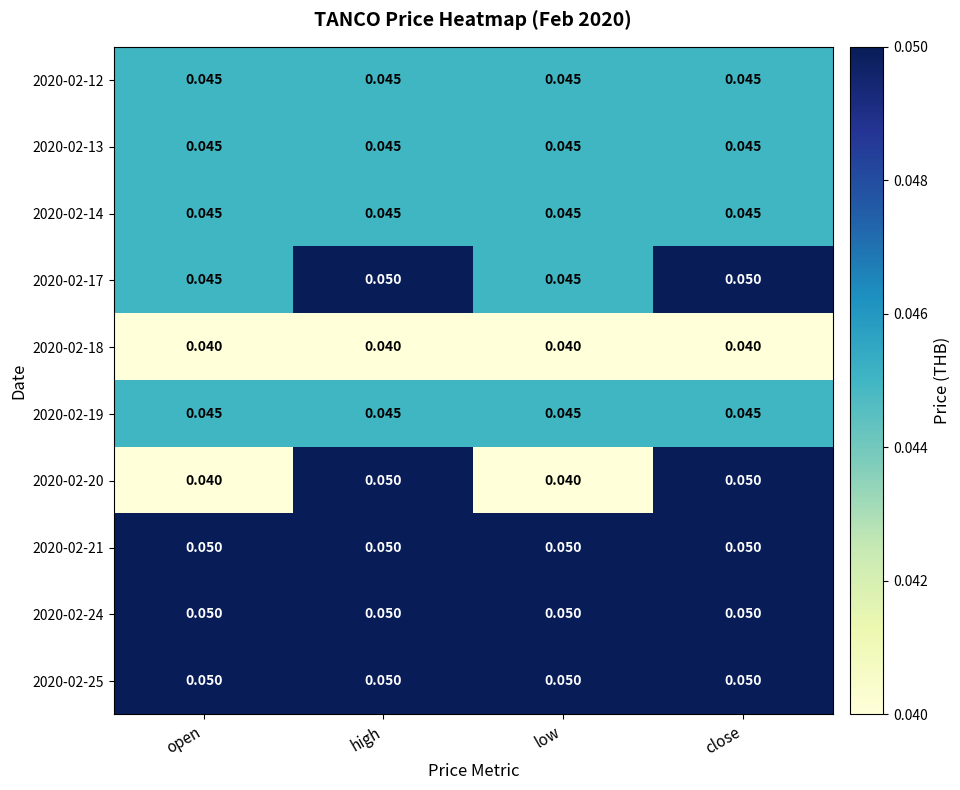

Is the value of 2020-02-14 at open greater than the value of 2020-02-25 at close?

No